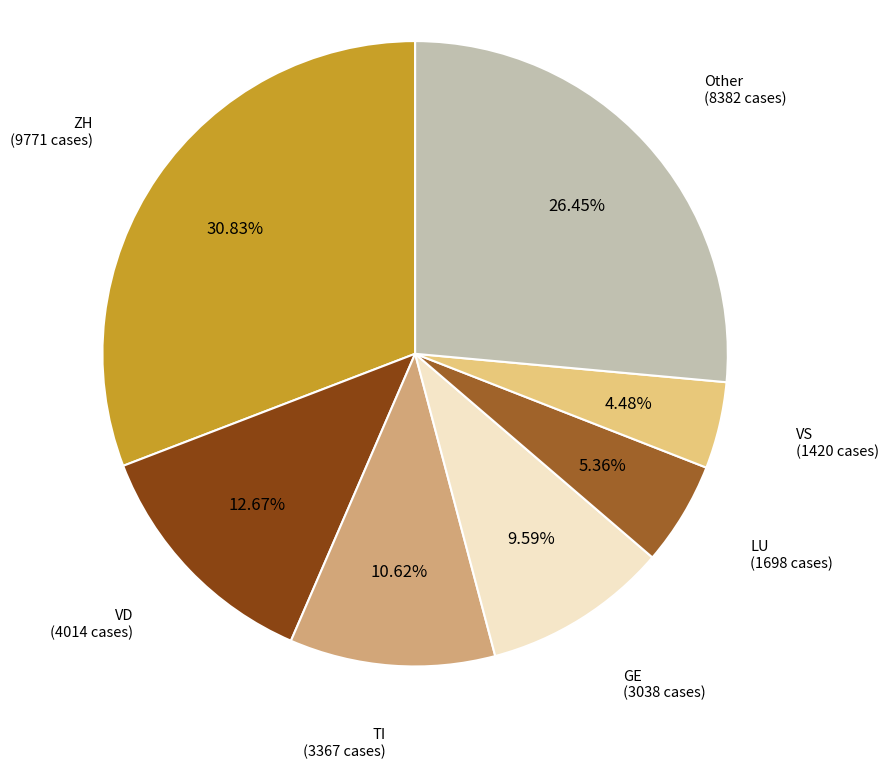

How many slices are in this pie chart?

7